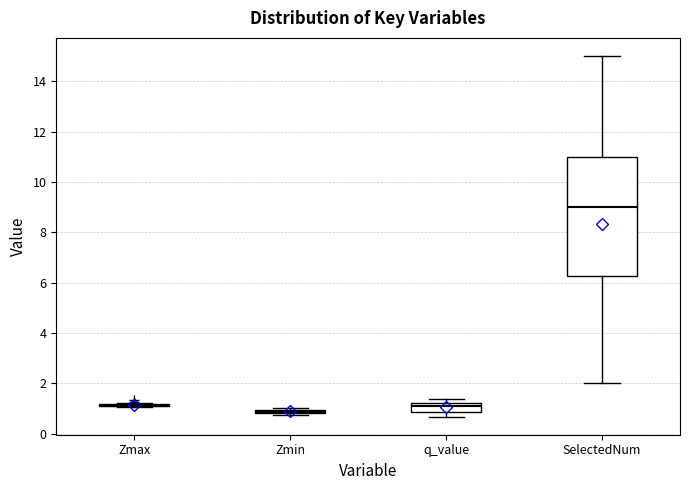

Comparing the boxes themselves (not the whiskers), which one is the tallest?

SelectedNum